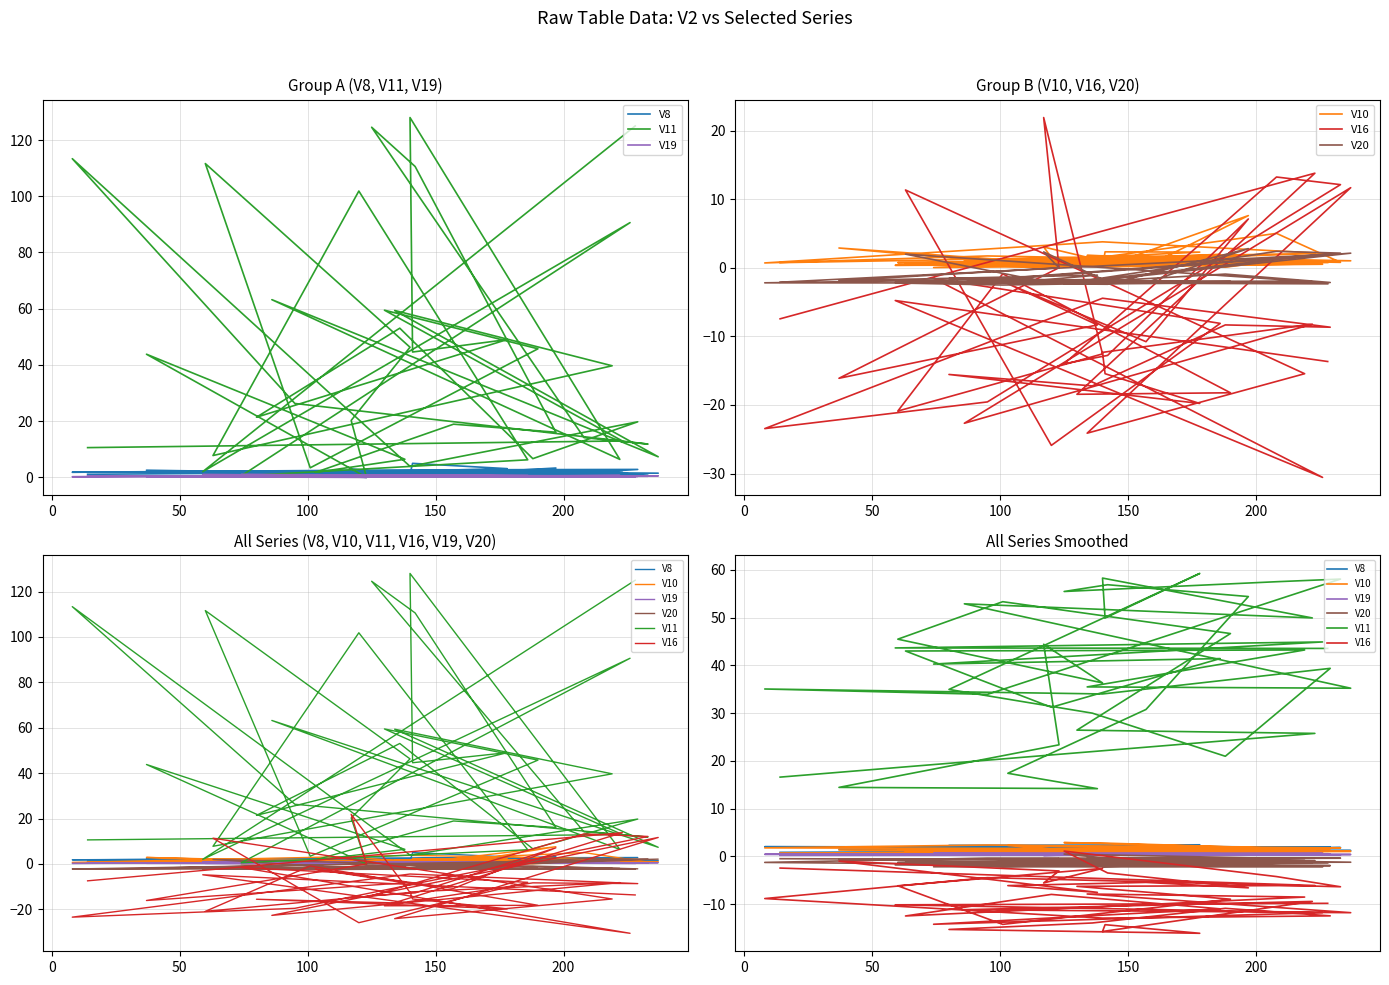

How many negative values does the V16 series have?

39